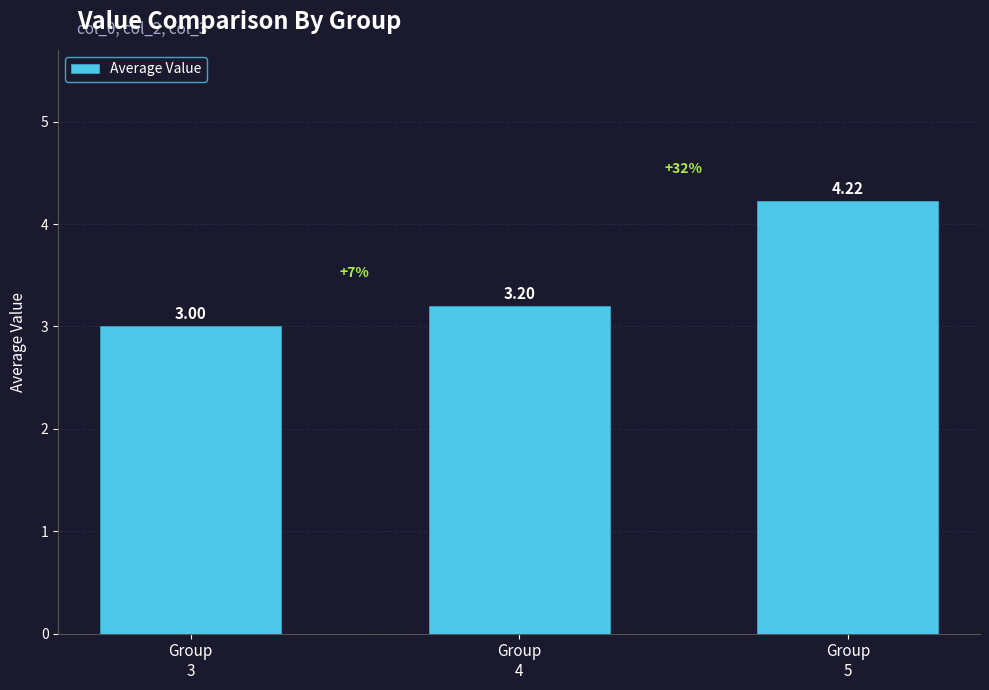

What is the smallest value displayed?

3.0